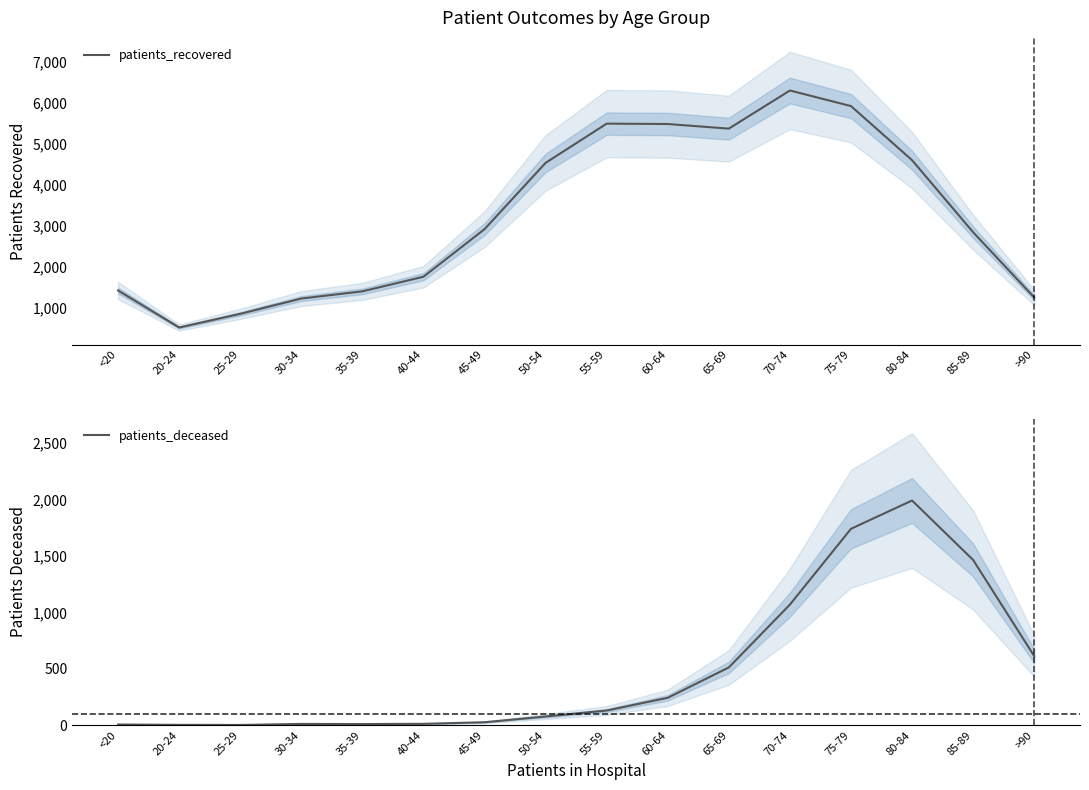

True or false: patients_deceased and patients_recovered intersect in this chart.

False